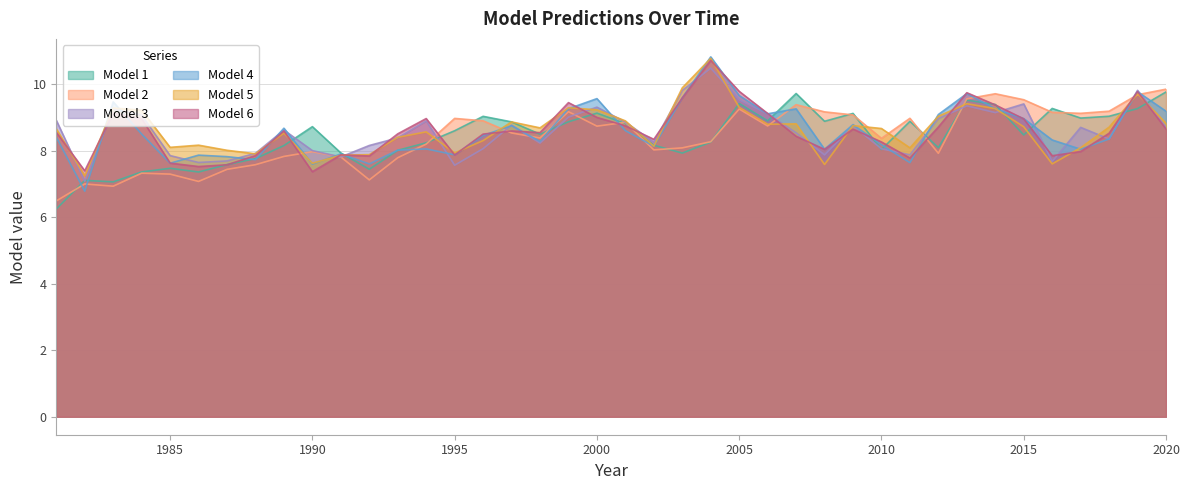

What is the sum of all Model 5 values?

344.7